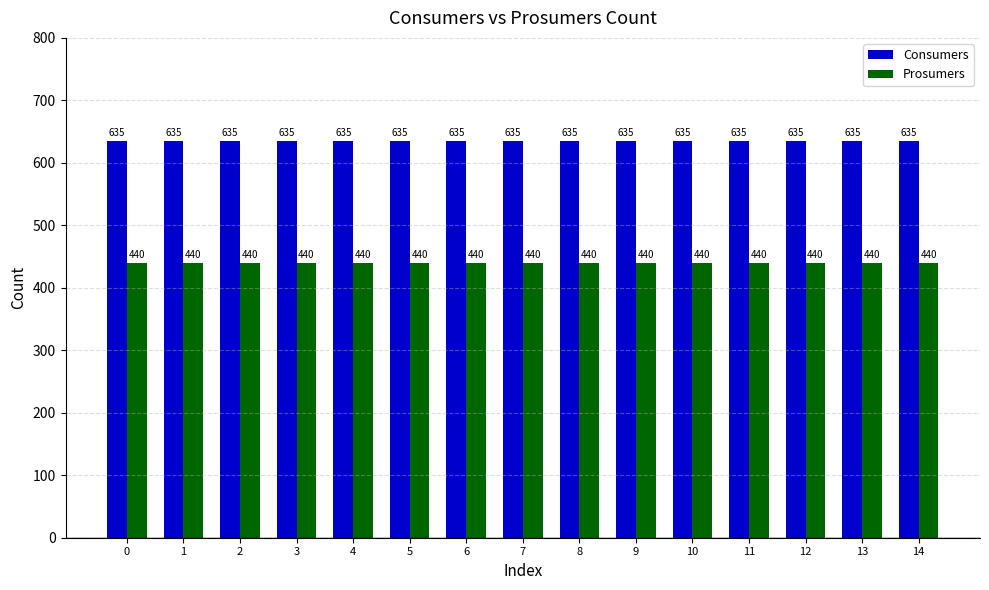

What is the sum of the Prosumers values at 1 and 10?

880